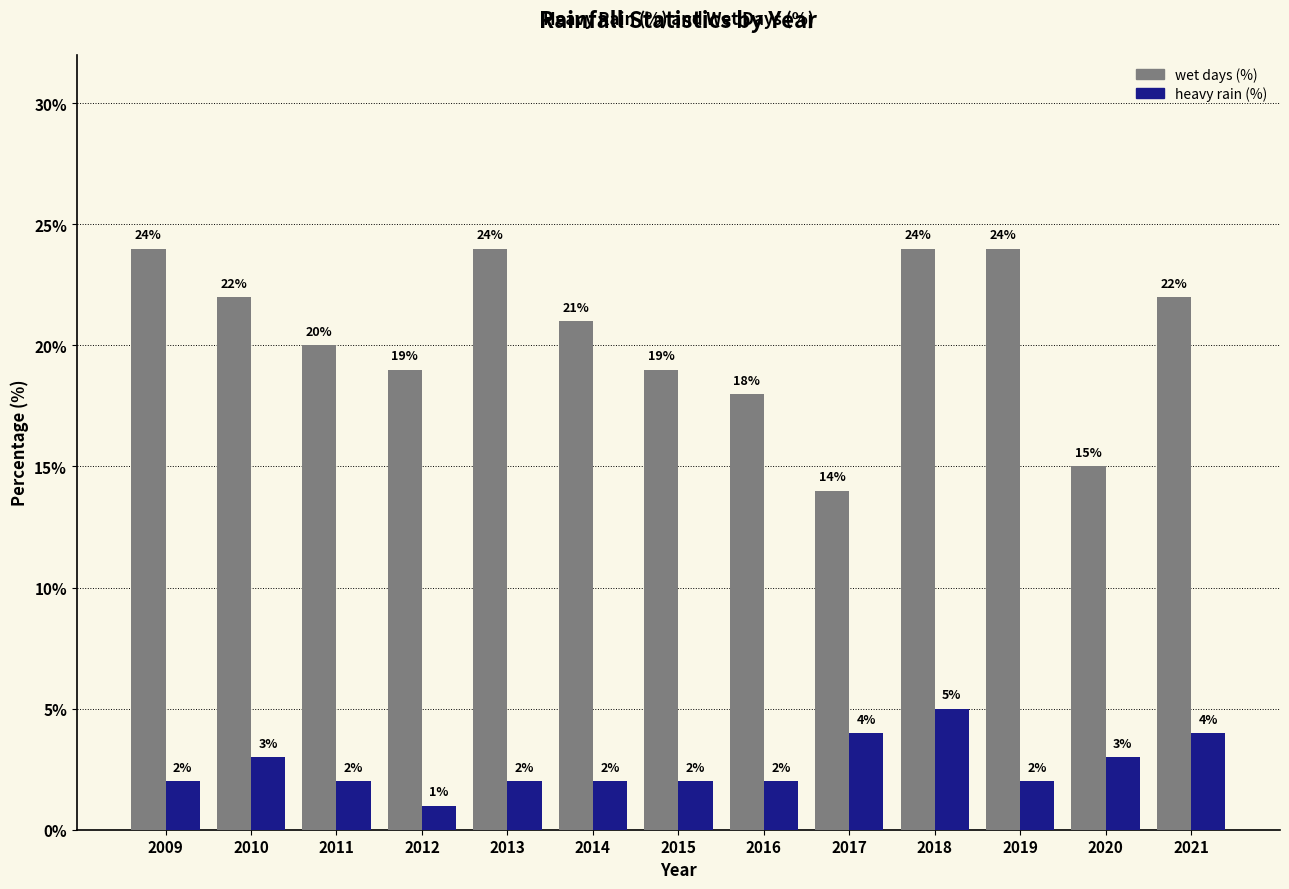

What is the difference between the highest and lowest values at 2020?

12